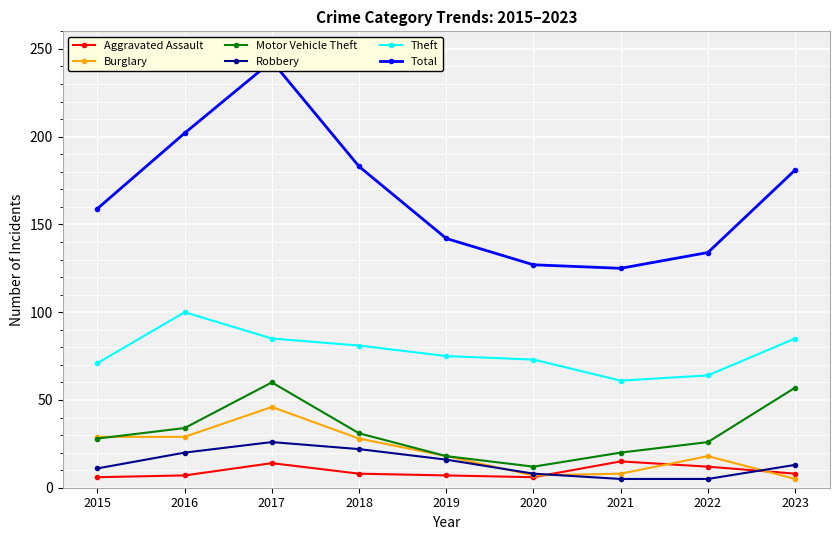

How many distinct data groups are displayed?

6